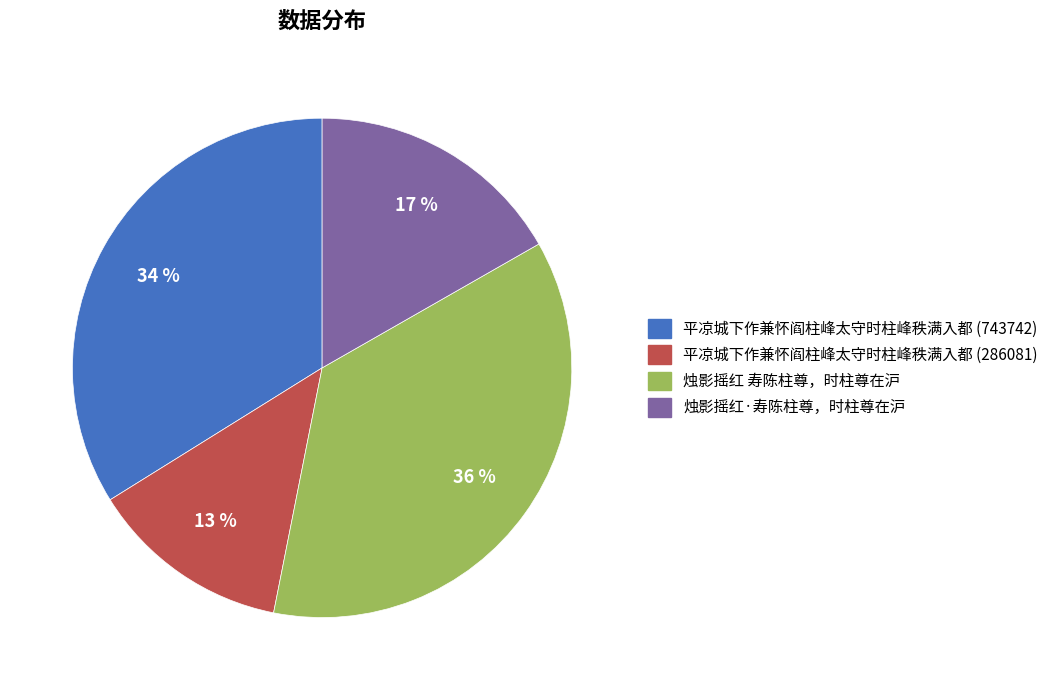

To the nearest percent, what is the average slice percentage?

25%